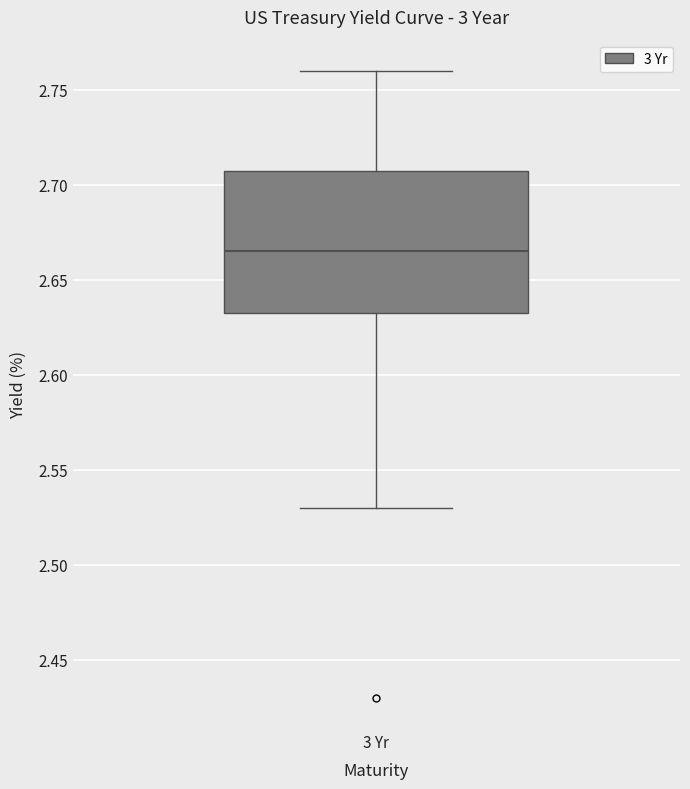

Where is the upper edge of the box for 3 Yr on the y-axis? The values are not printed on the chart, so give them approximately, as read against the axis.

2.710